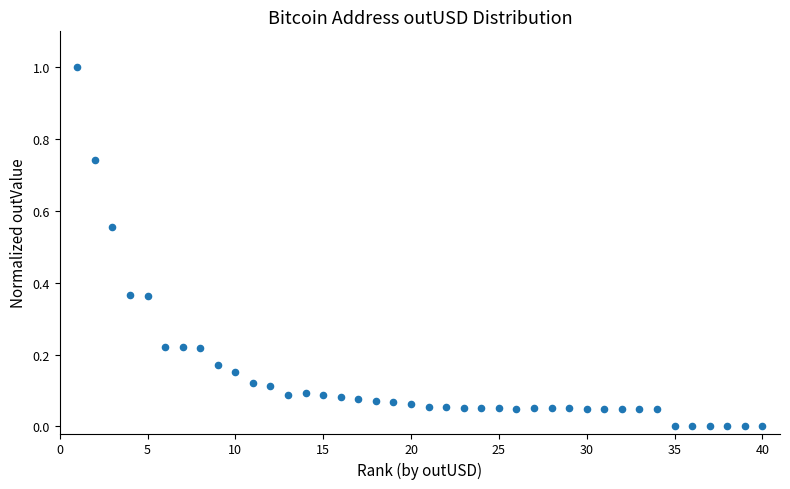

What is the range of X values (max minus min)?

39.0